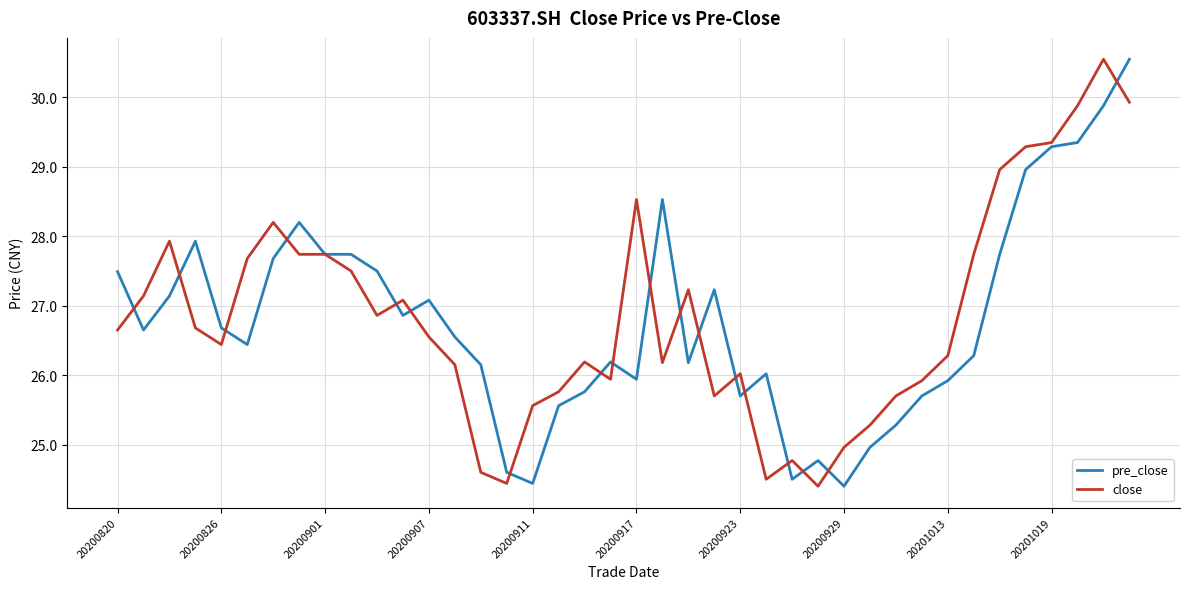

What is the greatest value displayed?

30.6